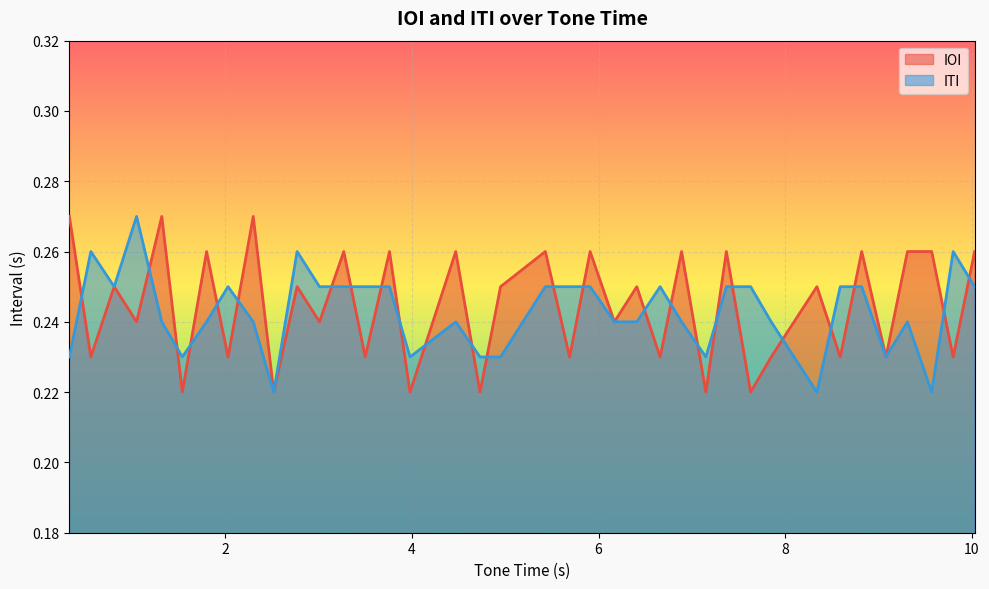

How many lines are shown in the chart?

2